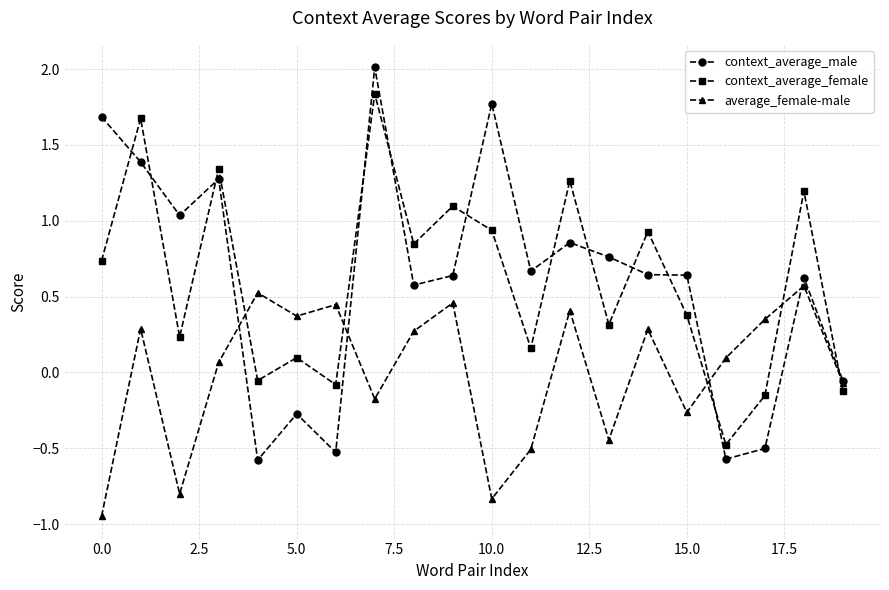

At how many categories does at least one series exceed 0?

19